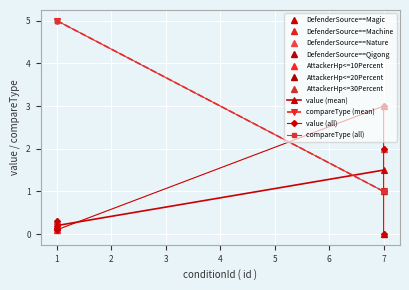

Rank the series by their maximum value, from lowest to highest.

value, compareType